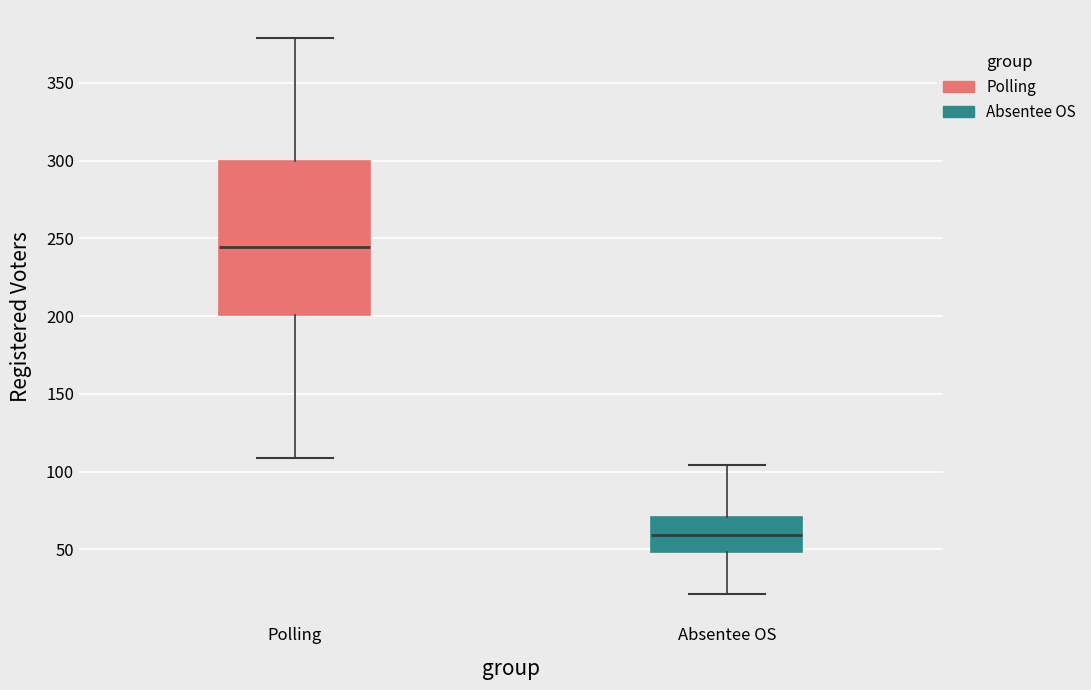

Reading left to right, read every box against the y-axis: the position of its median line, the range the box covers, and the ends of its whiskers. The values are not printed on the chart, so give them approximately, as read against the axis.

Polling: median 245, box 200 to 300, whiskers 110 to 380
Absentee OS: median 60, box 50 to 70, whiskers 20 to 105